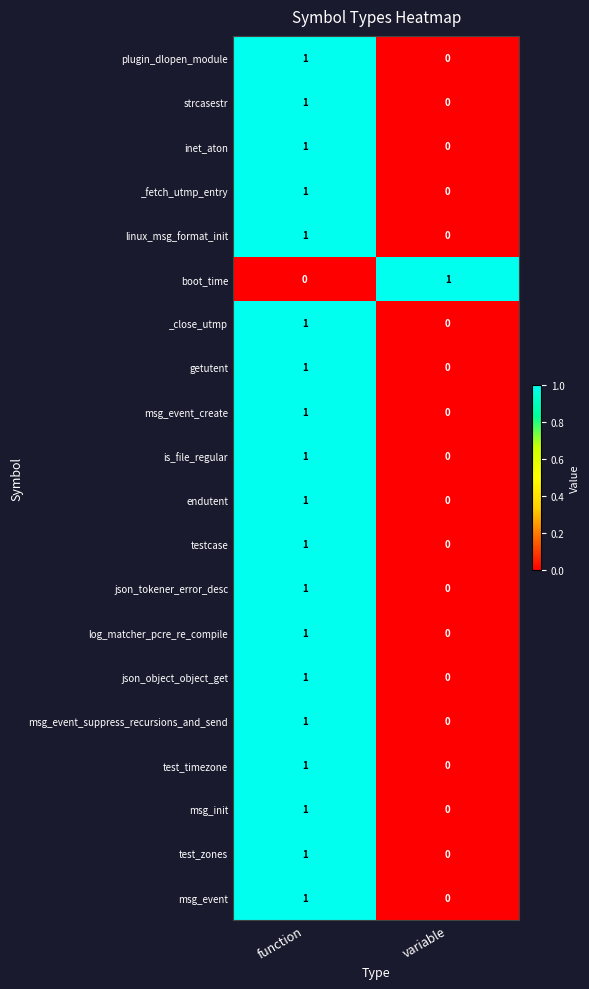

At which category is the sum across all series the highest?

function